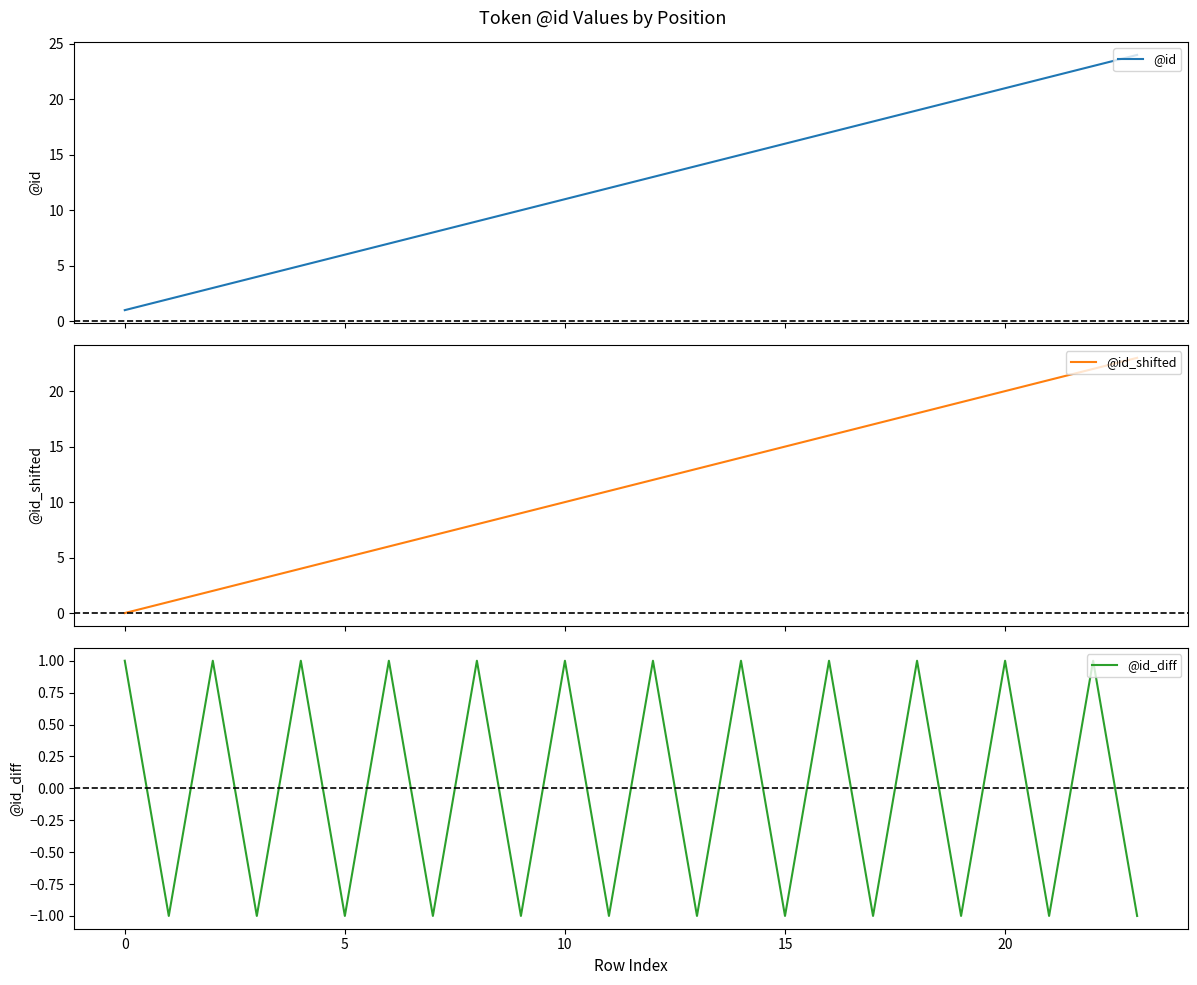

What is the difference between the highest and lowest values at 15?

4